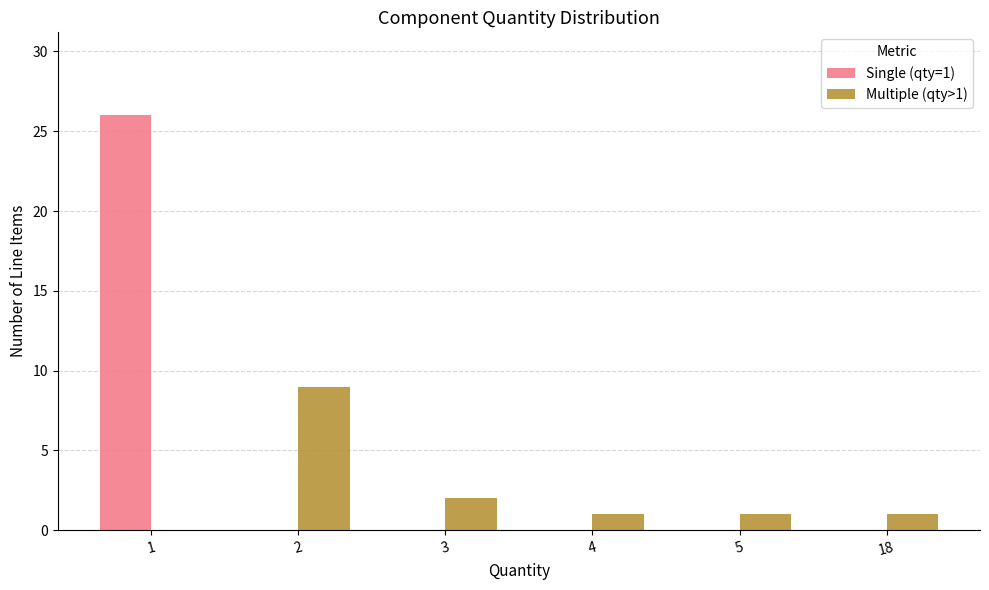

Where does the Multiple (qty>1) series first go above 1?

2